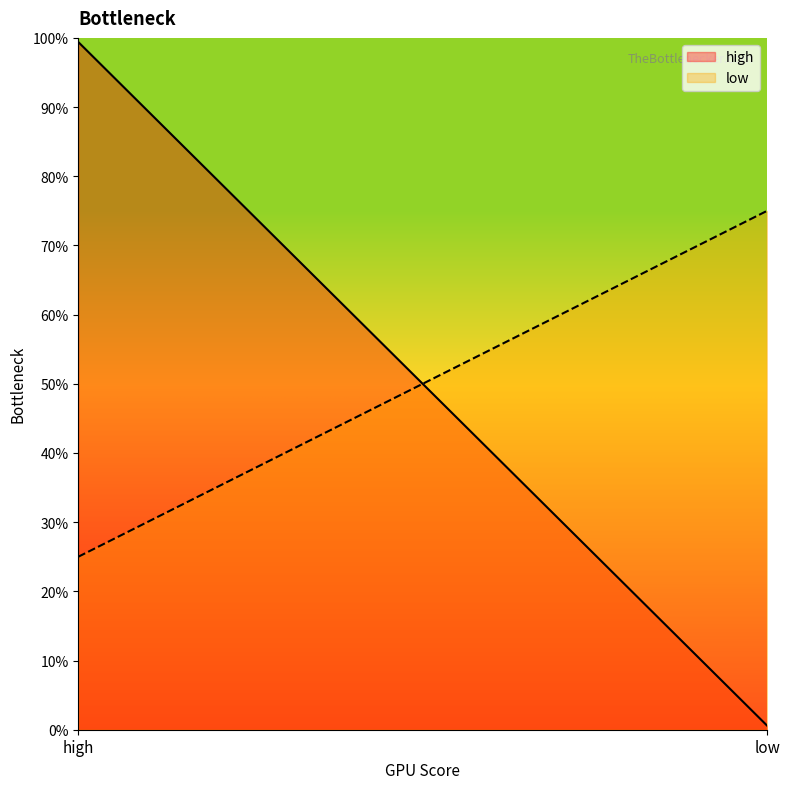

Reading right to left, what are all the values shown in this chart?

high: low=0.0	high=1.0
low: low=0.8	high=0.2